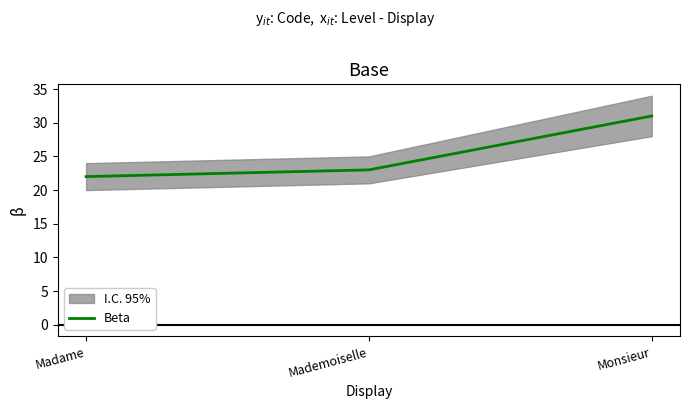

List the labels in order of value, smallest first.

Madame, Mademoiselle, Monsieur